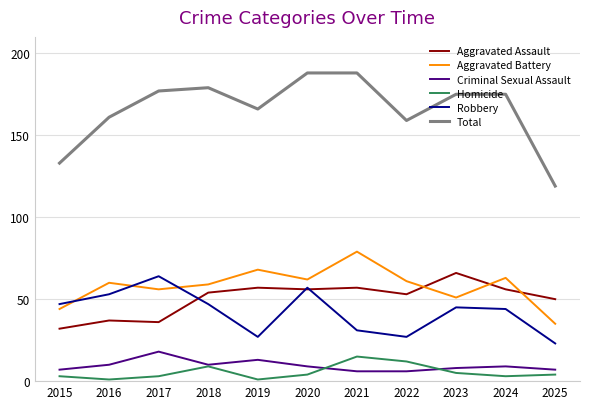

What is the total value across all series at 2015?

266